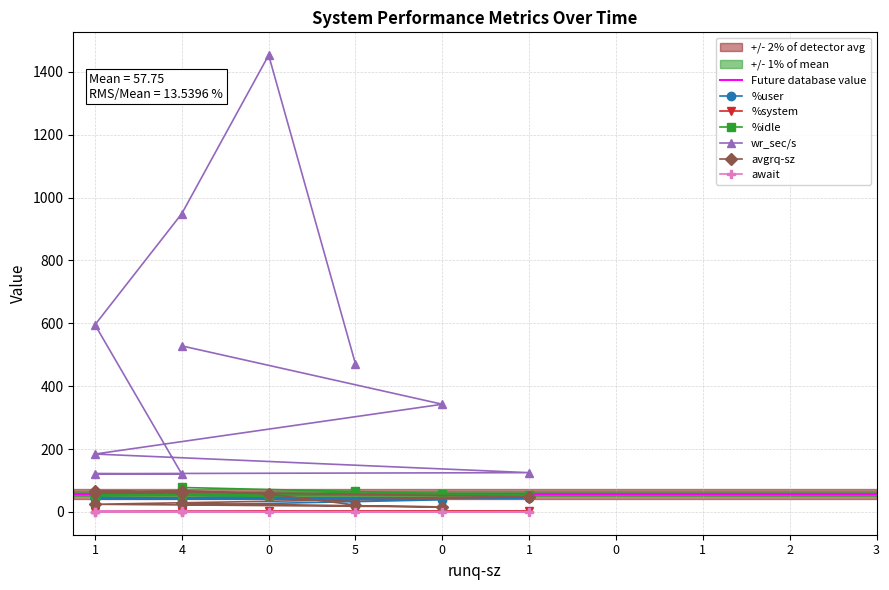

What is the minimum value for wr_sec/s?

120.0